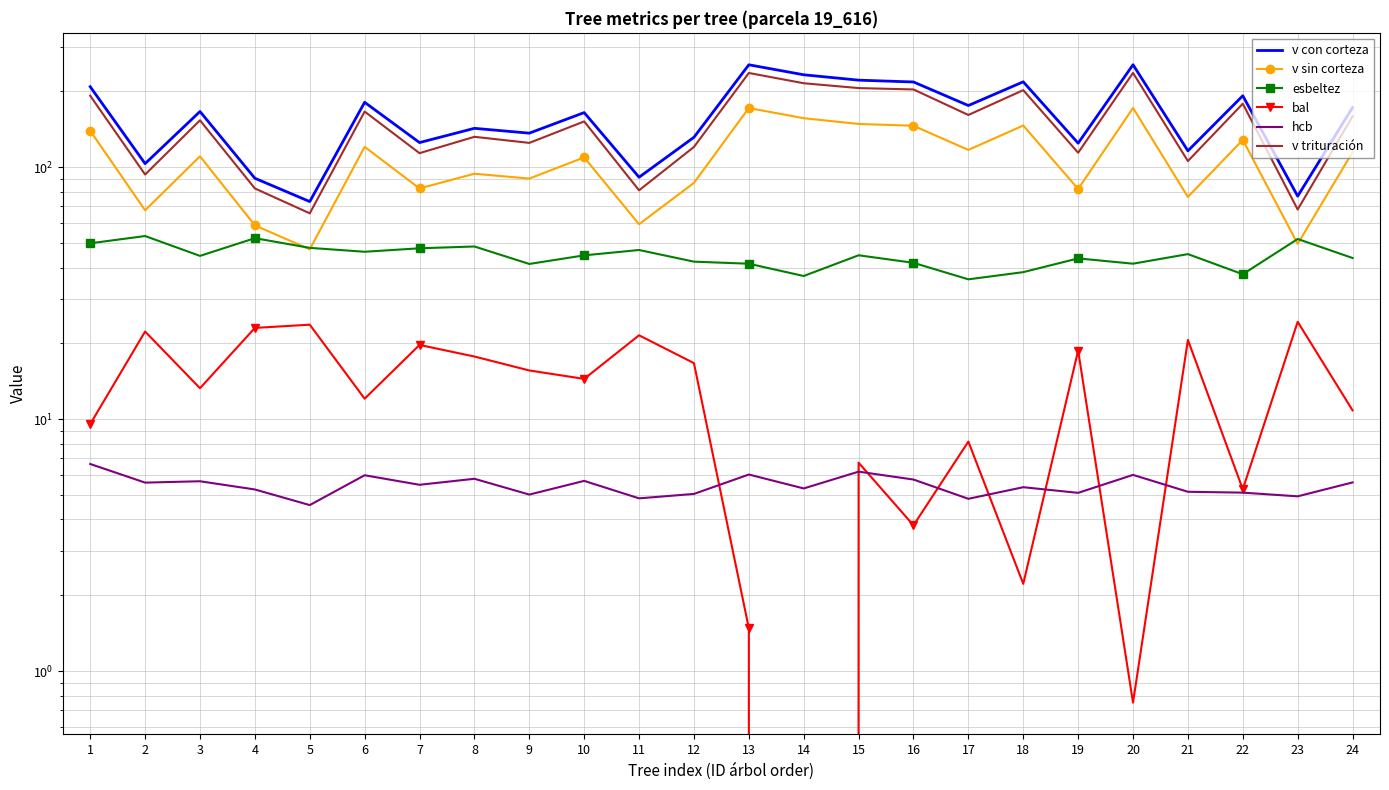

Reading left to right, extract all data points from this chart.

v con corteza: 208.8	103.3	166.4	90.4	73.1	181.1	125.3	142.7	136.6	164.8	91.3	131.5	255.1	232.8	221.7	218.0	175.8	218.3	124.6	255.2	116.2	192.3	76.8	172.7
v sin corteza: 139.5	67.5	110.5	58.8	47.2	120.5	82.4	94.2	90.2	109.4	59.4	86.7	171.9	156.6	148.6	146.1	117.2	146.5	82.0	171.9	76.2	128.4	49.7	114.8
esbeltez: 49.9	53.3	44.5	52.3	47.9	46.2	47.7	48.5	41.3	44.7	46.9	42.2	41.4	37.0	44.7	41.8	35.9	38.3	43.5	41.4	45.2	37.6	51.9	43.6
bal: 9.6	22.3	13.3	23.0	23.7	12.1	19.7	17.7	15.6	14.4	21.5	16.7	1.5	0.0	6.7	3.8	8.2	2.2	18.7	0.8	20.6	5.3	24.4	10.8
hcb: 6.6	5.6	5.7	5.3	4.6	6.0	5.5	5.8	5.0	5.7	4.8	5.0	6.0	5.3	6.2	5.8	4.8	5.4	5.1	6.0	5.2	5.1	4.9	5.6
v trituración: 192.3	93.6	153.6	82.4	65.6	166.4	113.8	132.1	124.9	152.0	81.0	120.4	236.7	215.5	206.2	203.6	161.3	202.3	114.2	236.9	105.8	178.8	68.0	159.3